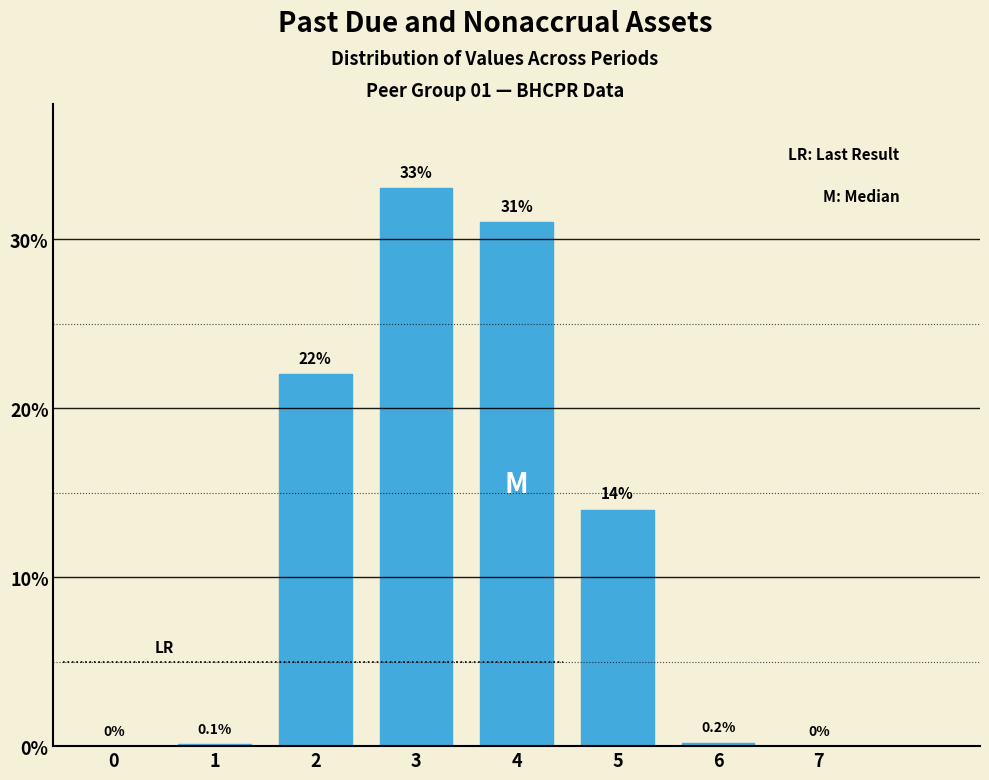

What is the greatest value displayed?

33.0